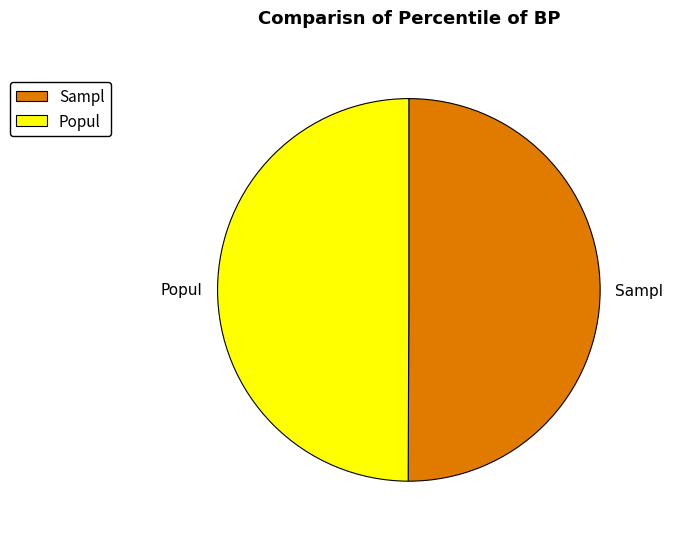

True or false: Sampl accounts for 58% of the total.

False